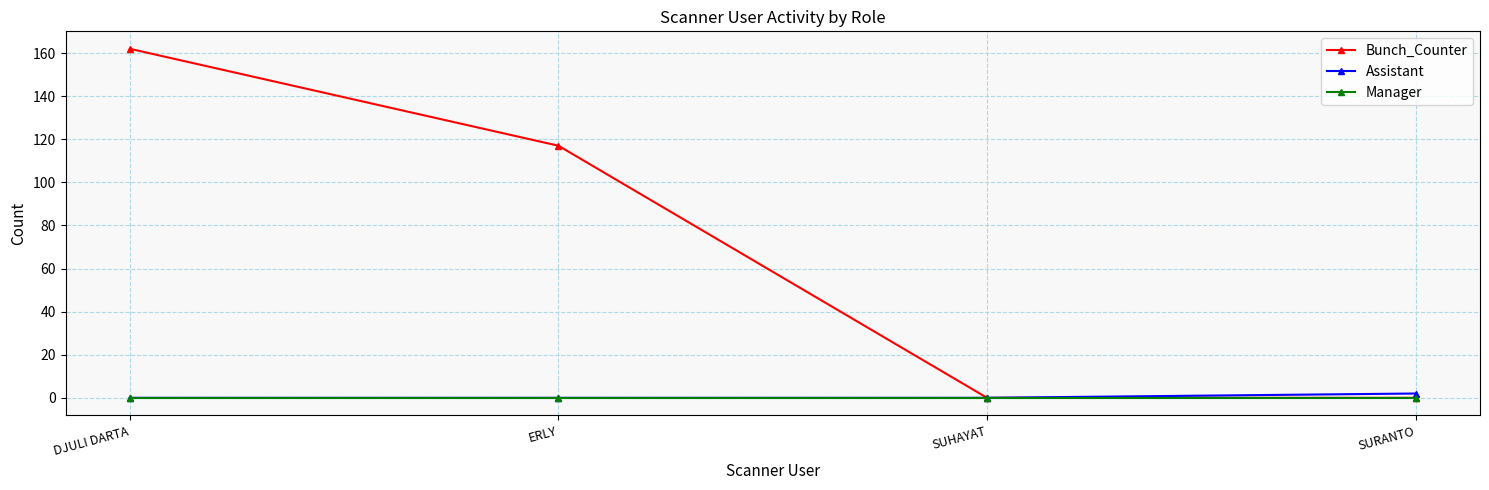

Which series has the widest spread of values?

Bunch_Counter